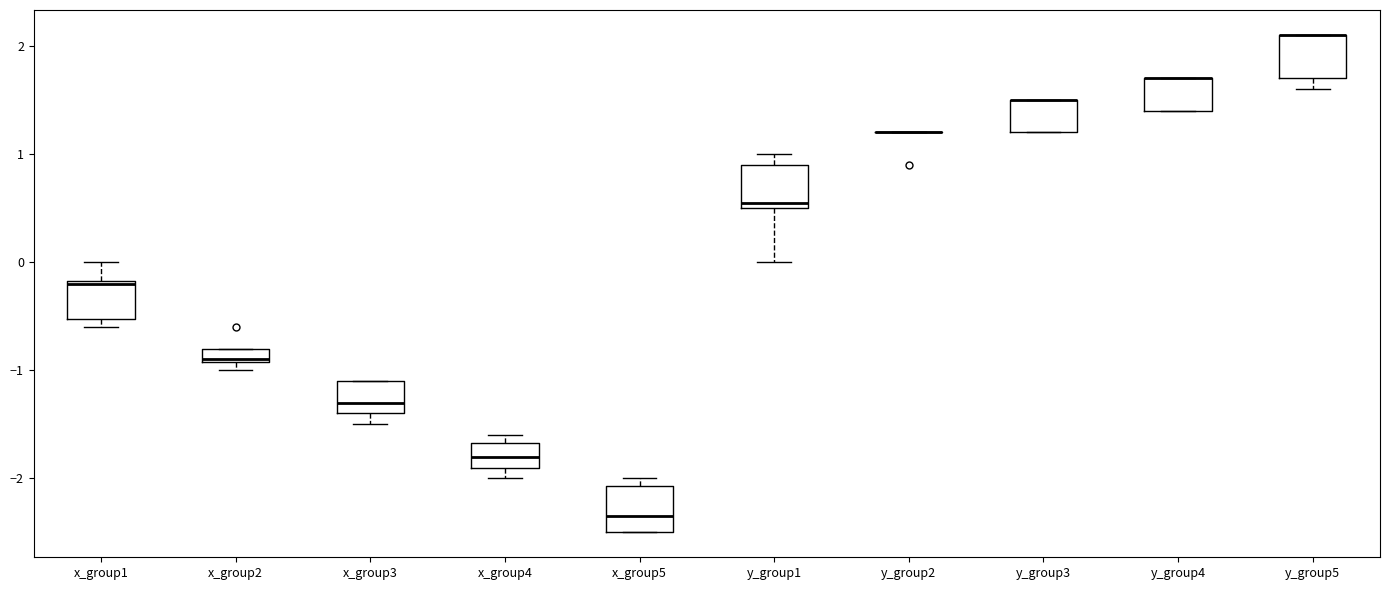

Where does the lower whisker of the box for x_group3 end on the y-axis? The values are not printed on the chart, so give them approximately, as read against the axis.

-1.5